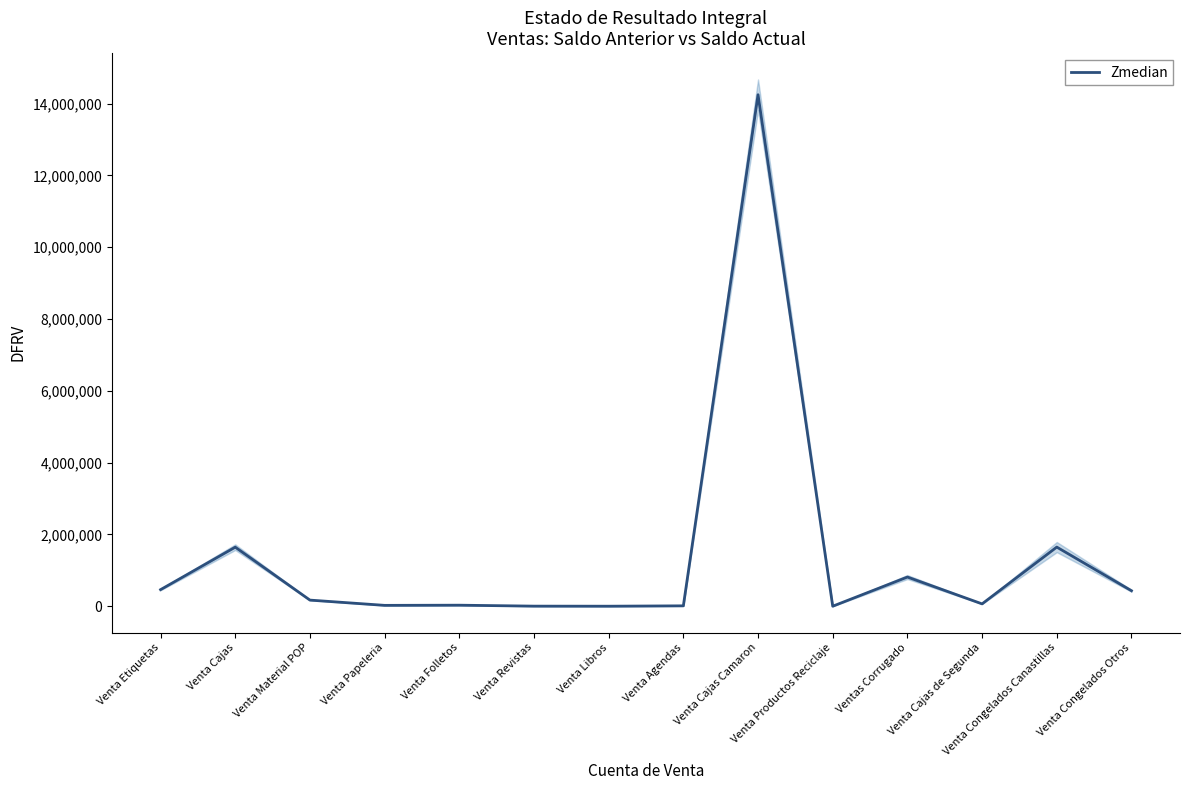

How many series are shown in this chart?

1